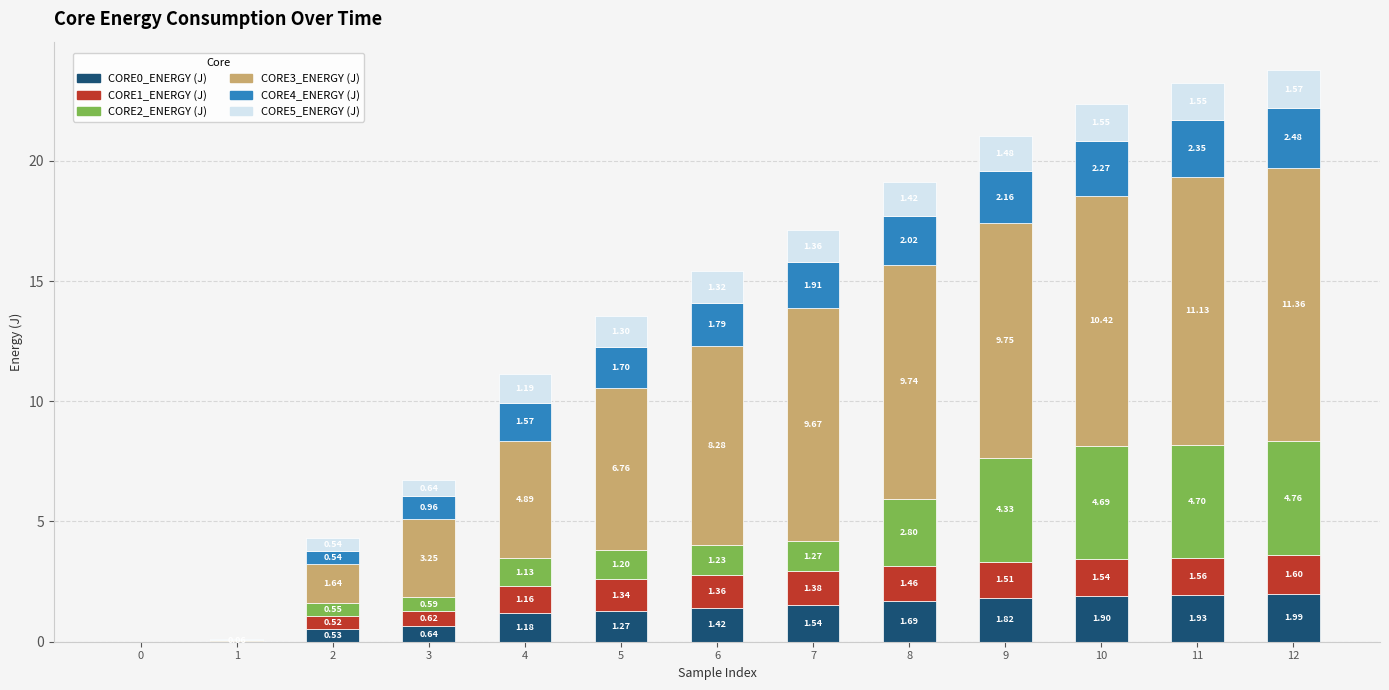

How many categories are shown in the chart?

13